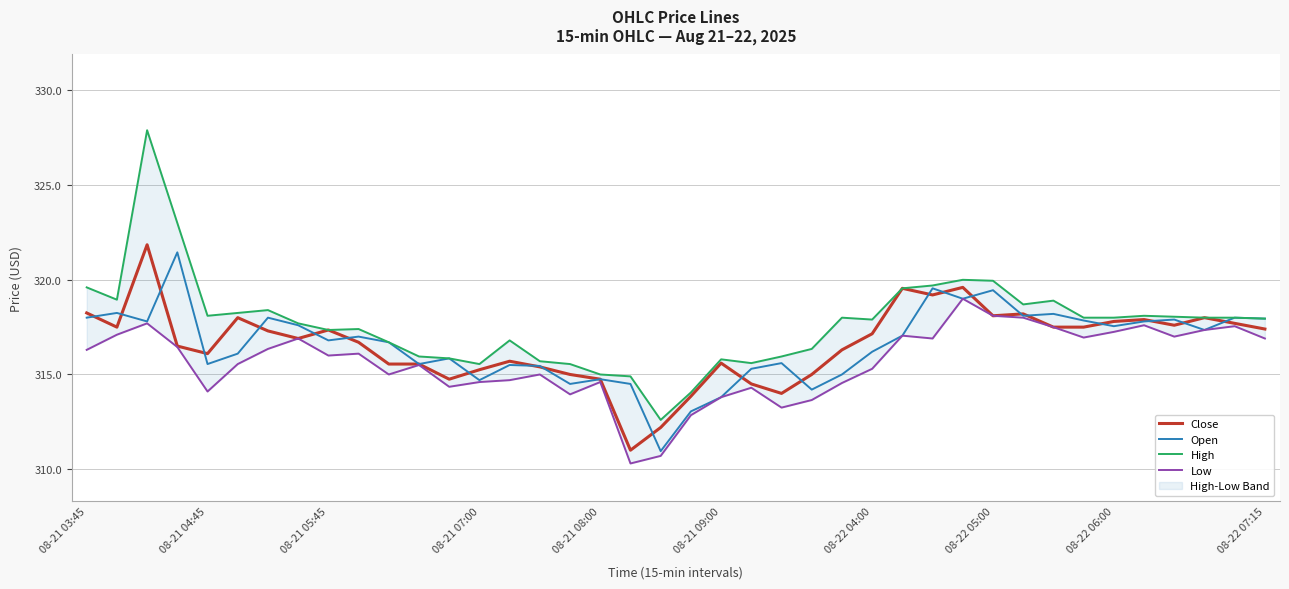

At which label does Low first exceed 316?

08-21 03:45